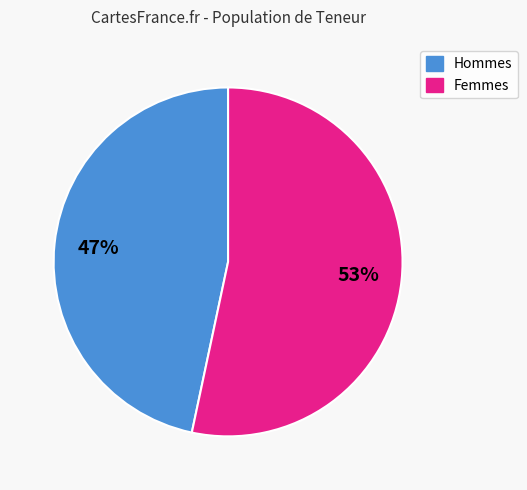

To the nearest percent, what is the average slice percentage?

50%